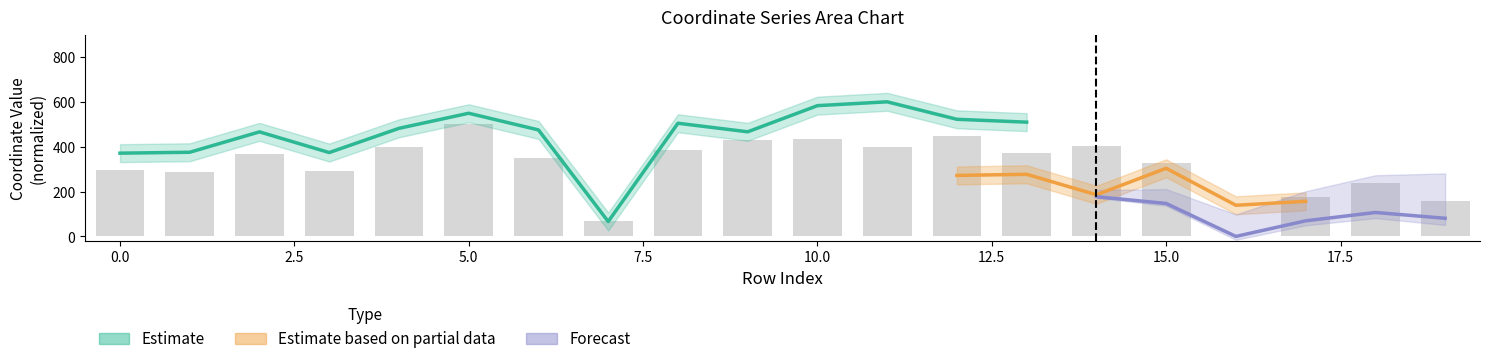

Reading left to right, list all the values displayed in this chart.

296.9	288.7	369.0	293.7	400.6	502.0	351.6	68.4	383.7	431.6	434.2	400.0	446.4	373.9	401.4	327.3	0.0	177.4	238.5	158.4